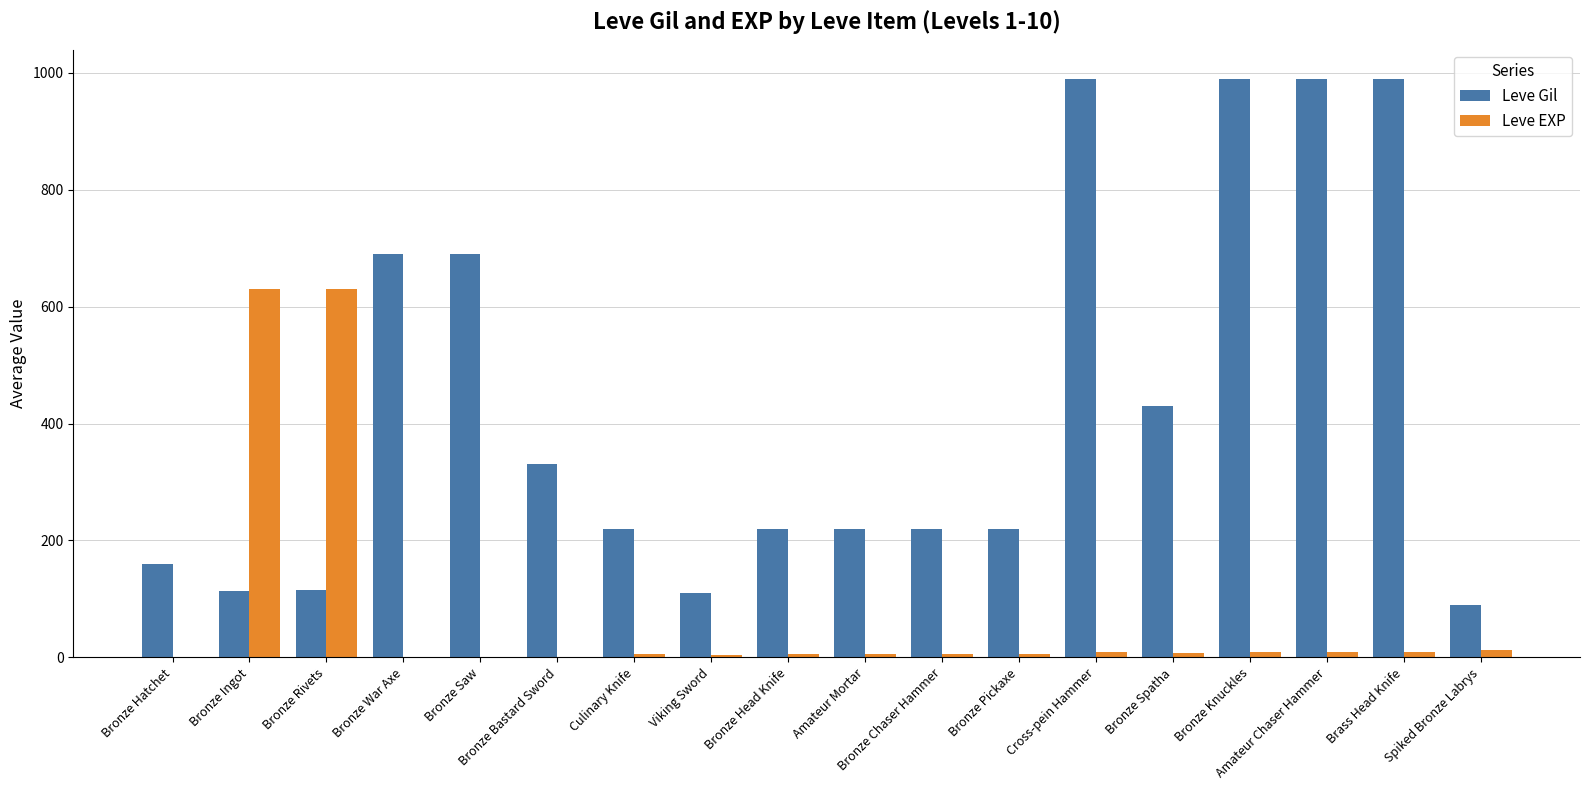

What is the sum of all Leve EXP values?

1350